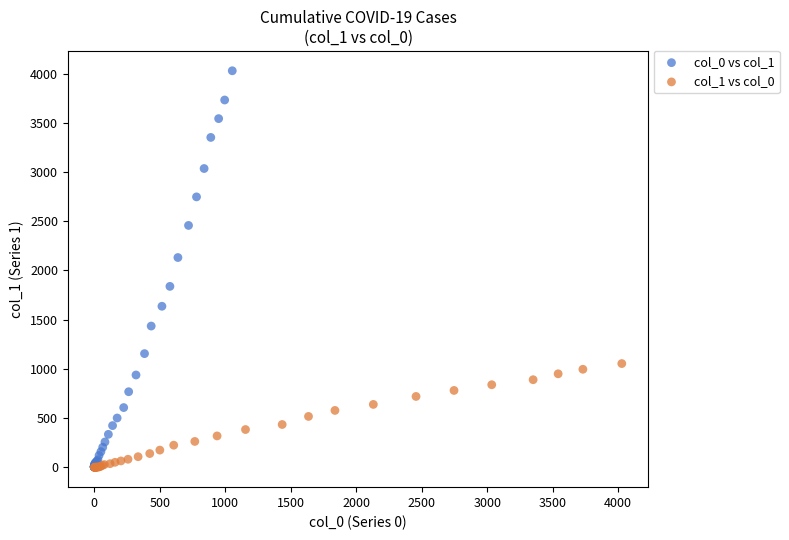

Which series contains the highest Y value?

col_0 vs col_1